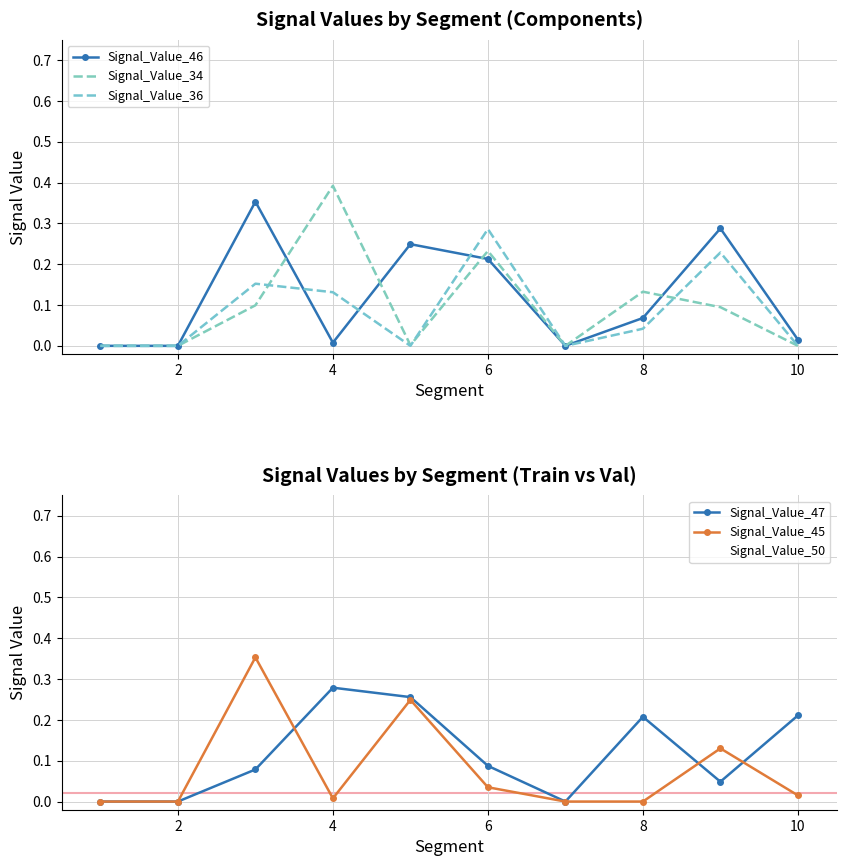

True or false: Signal_Value_45 has a value of 0.1 at 6.

False